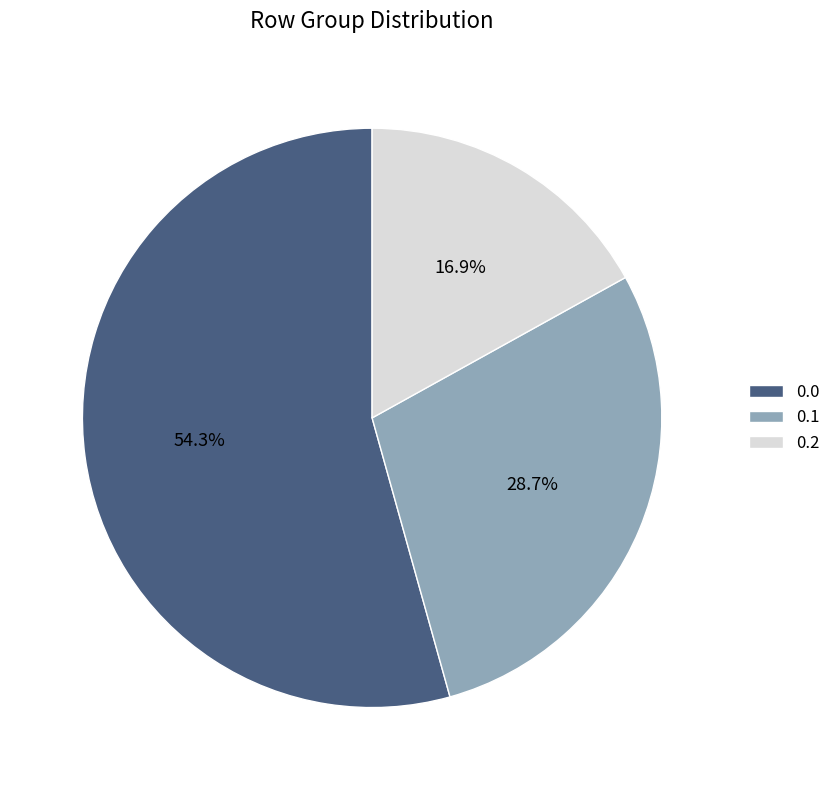

Does any single category account for the majority?

Yes